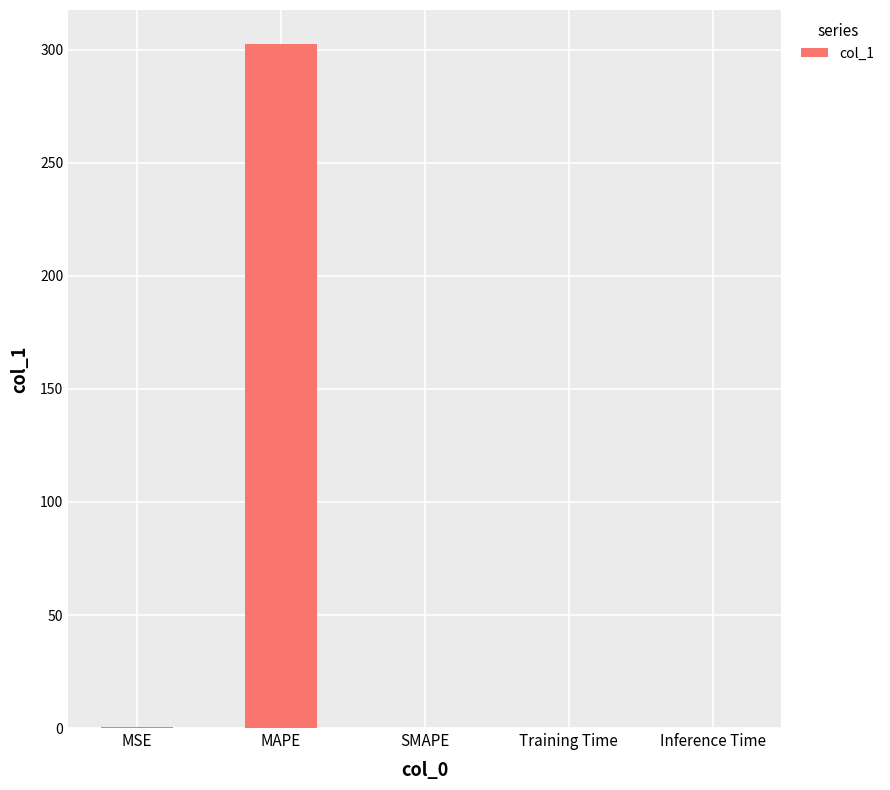

What is the greatest value displayed?

302.5